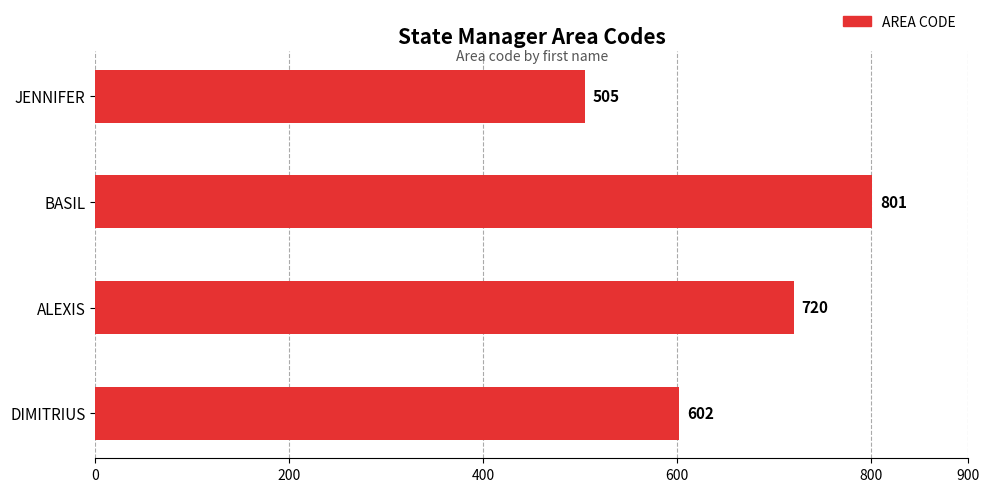

Reading top to bottom, what are all the values shown in this chart?

505	801	720	602